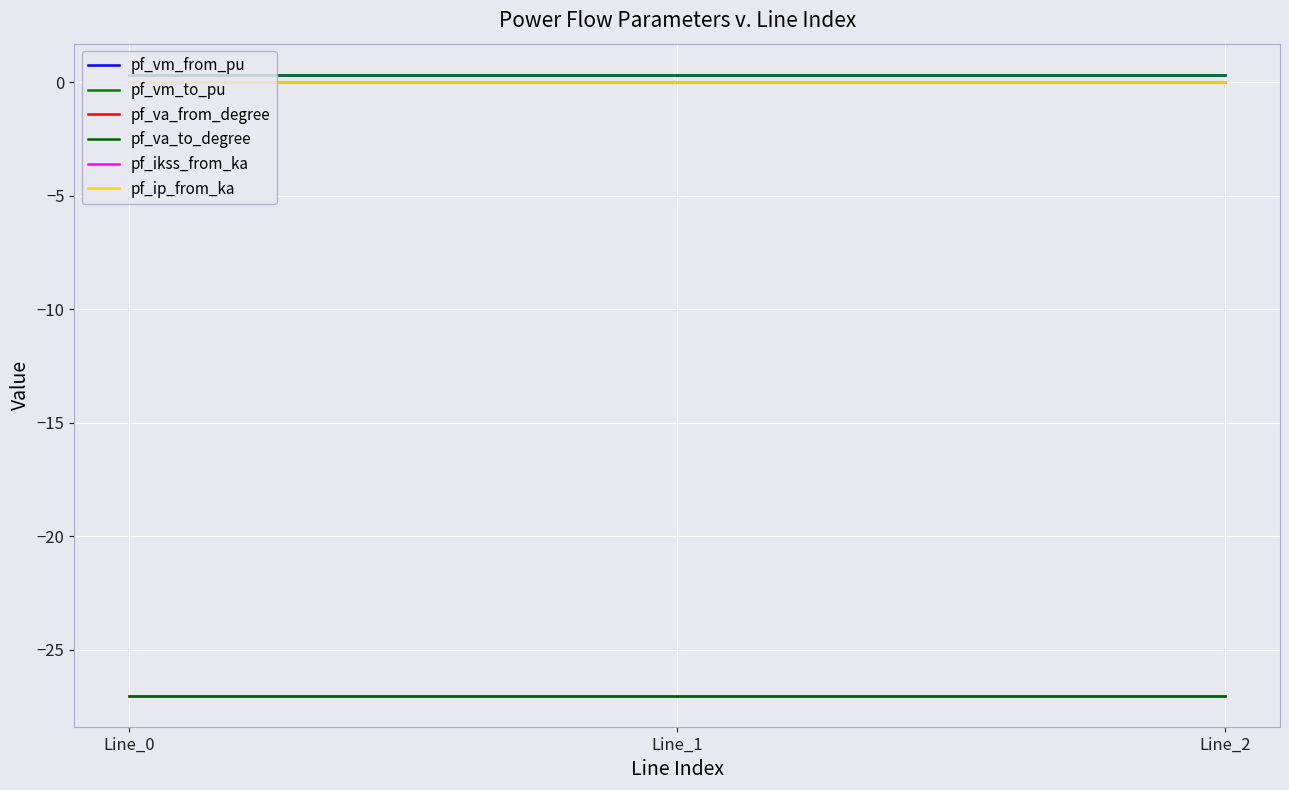

Which label corresponds to the smallest value in the chart?

Line_0